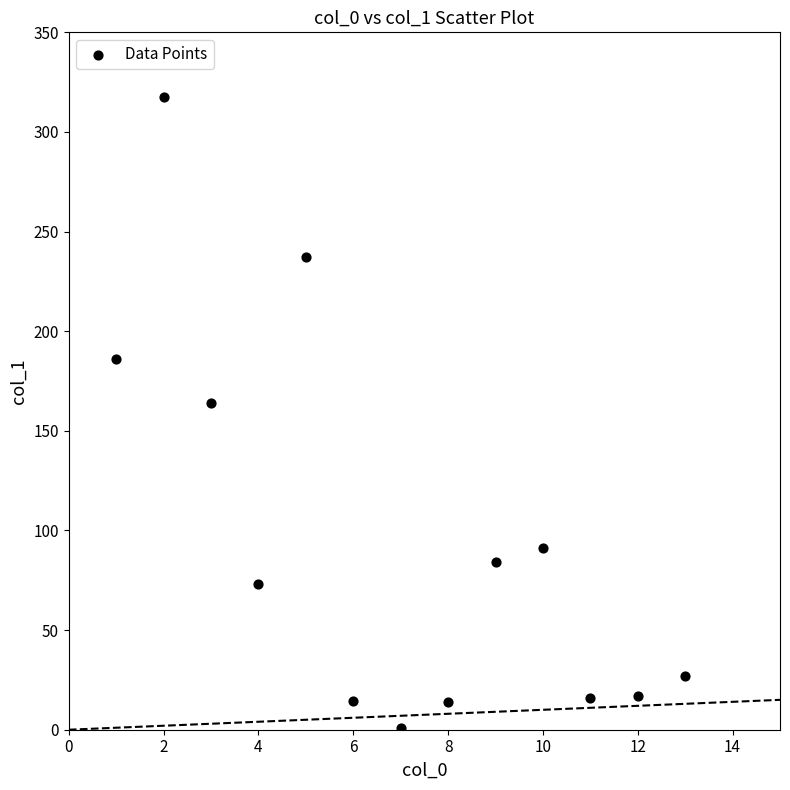

What Y value in the scatter plot is closest to 159?

164.2